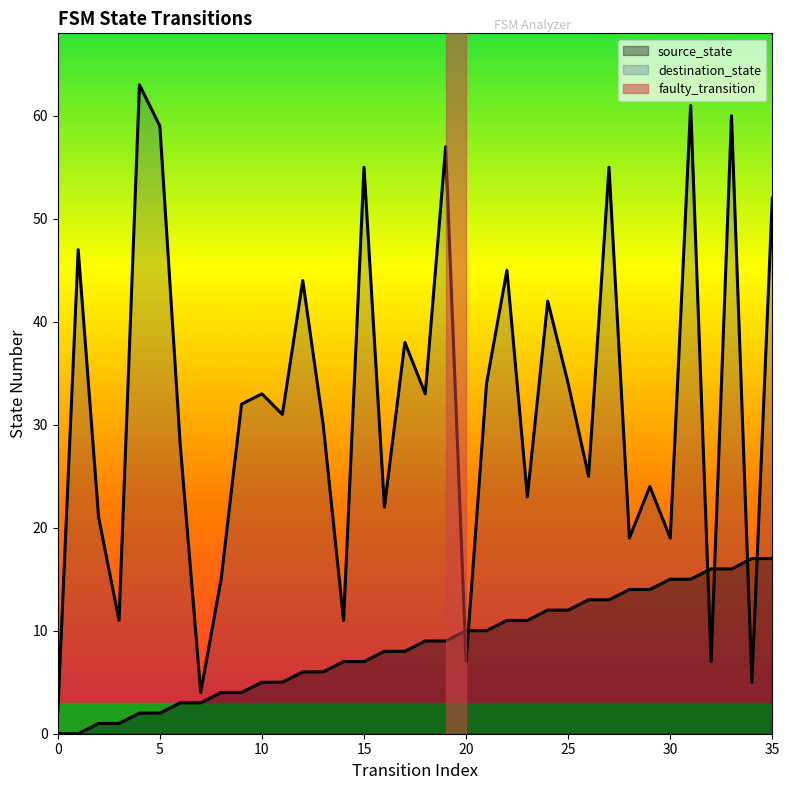

What is the difference between the maximum and second lowest values in the source_state series?

17